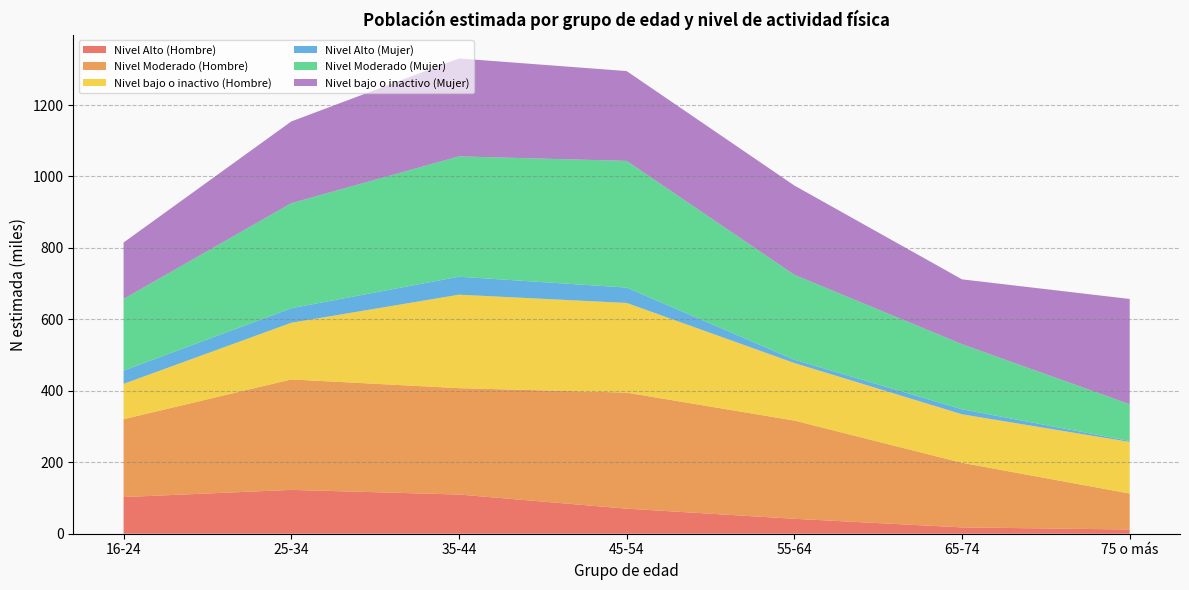

Reading right to left, extract all data points from this chart.

Nivel Alto (Hombre): 75 o más=11775	65-74=17748	55-64=41814	45-54=70163	35-44=109720	25-34=122712	16-24=102602
Nivel Moderado (Hombre): 75 o más=100736	65-74=180832	55-64=274995	45-54=324834	35-44=297774	25-34=309240	16-24=218005
Nivel bajo o inactivo (Hombre): 75 o más=144488	65-74=135750	55-64=161110	45-54=251051	35-44=261603	25-34=158544	16-24=98855
Nivel Alto (Mujer): 75 o más=2690	65-74=14097	55-64=9245	45-54=43078	35-44=50368	25-34=40717	16-24=37198
Nivel Moderado (Mujer): 75 o más=102797	65-74=182155	55-64=237758	45-54=354537	35-44=336851	25-34=294027	16-24=200668
Nivel bajo o inactivo (Mujer): 75 o más=294682	65-74=181510	55-64=249845	45-54=251462	35-44=274166	25-34=228800	16-24=157889